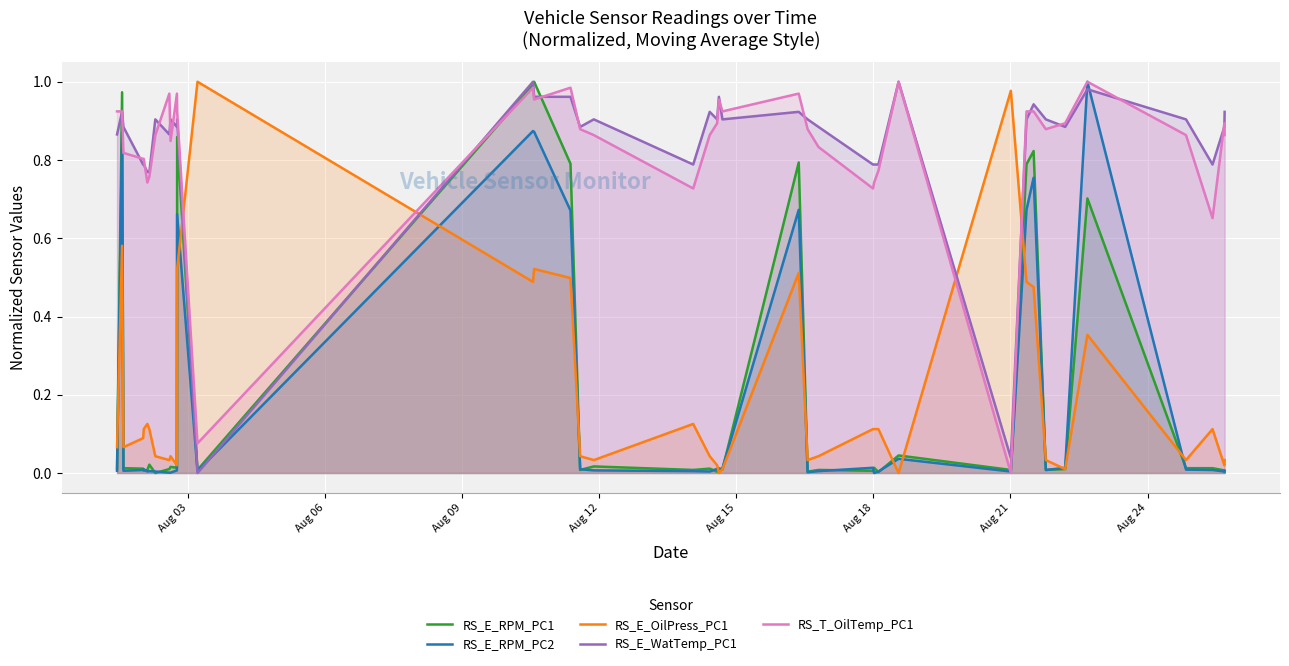

After their last crossing, which series has the higher values: RS_E_WatTemp_PC1 or RS_E_OilPress_PC1?

RS_E_WatTemp_PC1